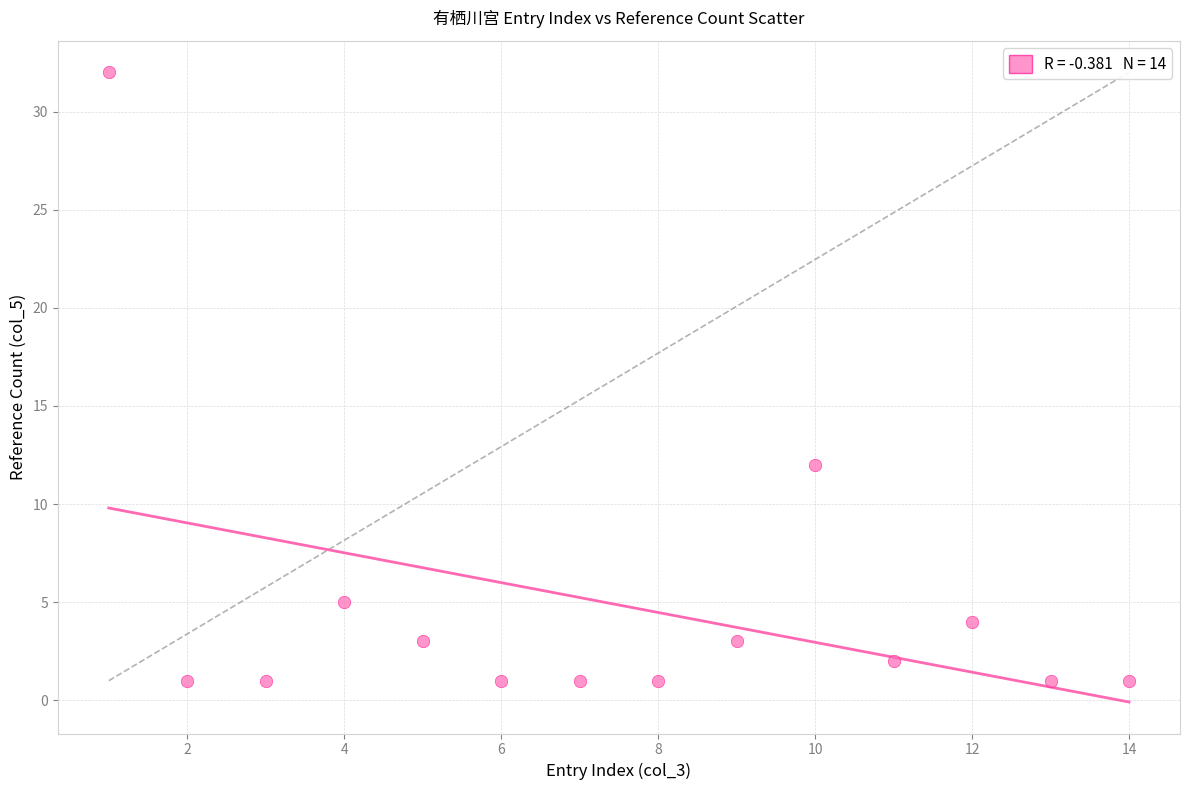

What Y value in the scatter plot is closest to 16?

12